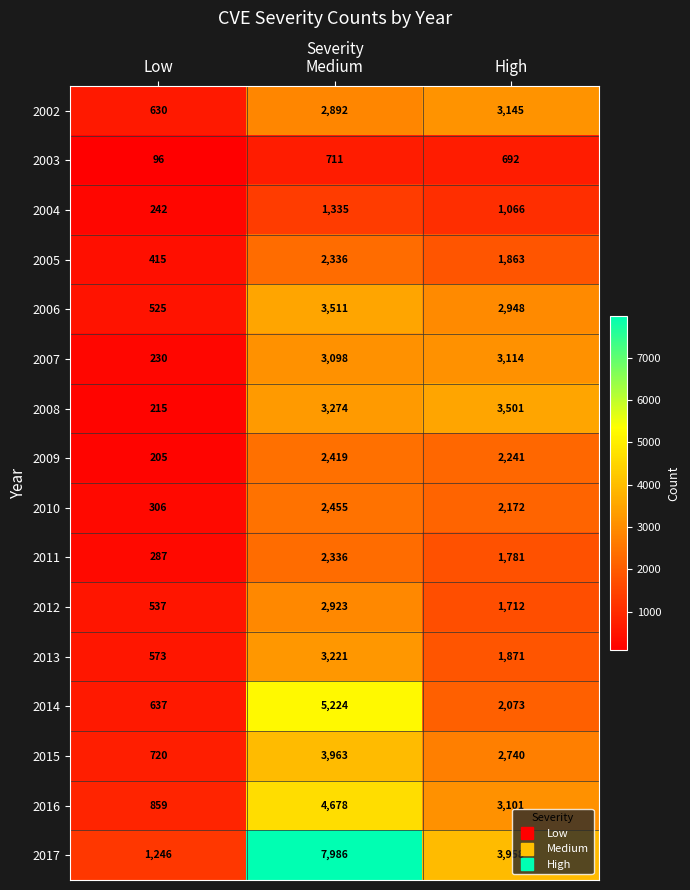

Which series has the widest spread of values?

2017